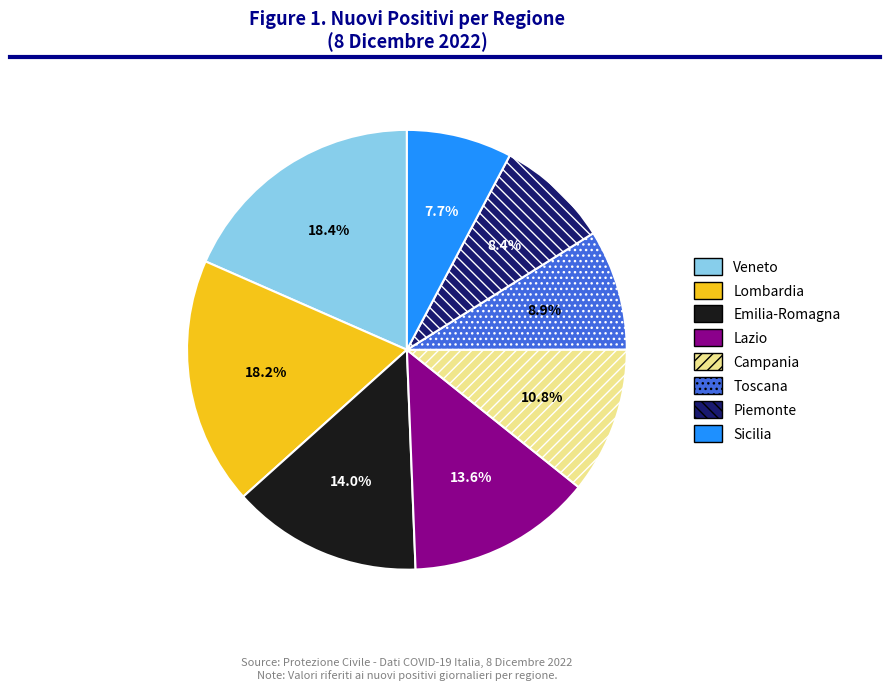

How many segments does this pie chart have?

8